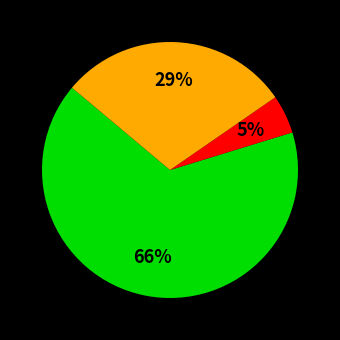

Is there a majority slice in this chart?

Yes